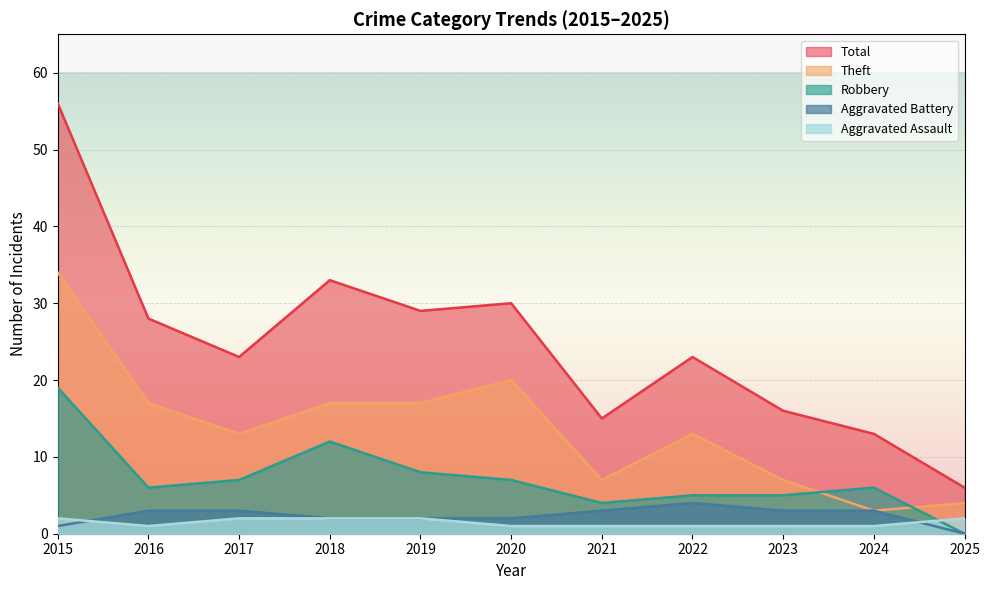

Reading left to right, transcribe all the data shown in this chart.

Aggravated Assault: 2	1	2	2	2	1	1	1	1	1	2
Aggravated Battery: 1	3	3	2	2	2	3	4	3	3	0
Robbery: 19	6	7	12	8	7	4	5	5	6	0
Theft: 34	17	13	17	17	20	7	13	7	3	4
Total: 56	28	23	33	29	30	15	23	16	13	6